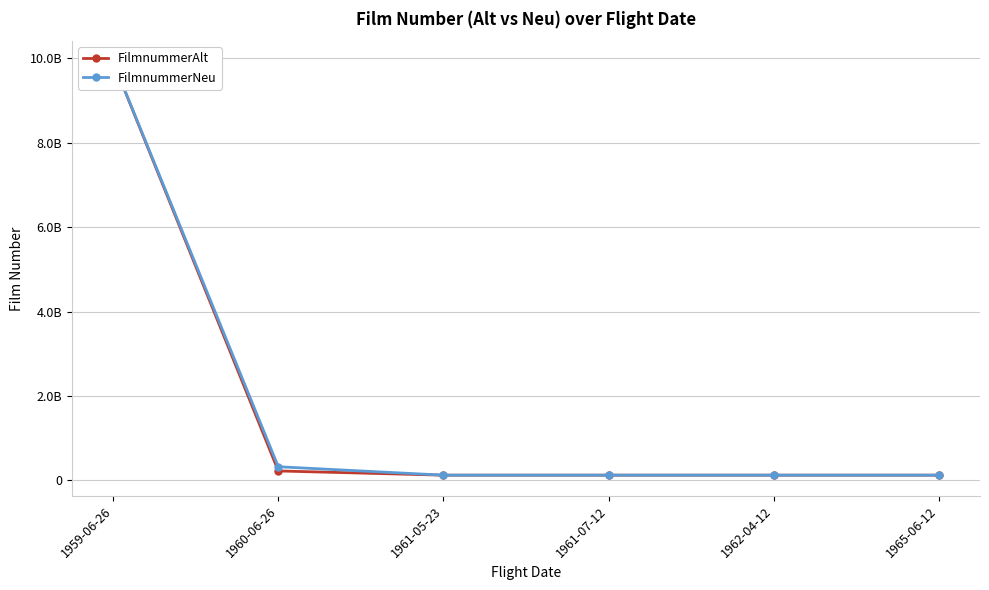

At which label is FilmnummerNeu closest to 5019600551?

1960-06-26